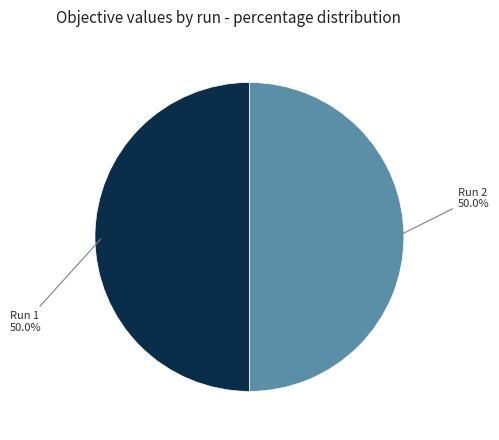

What portion of the pie excludes Run 2?

50.0%